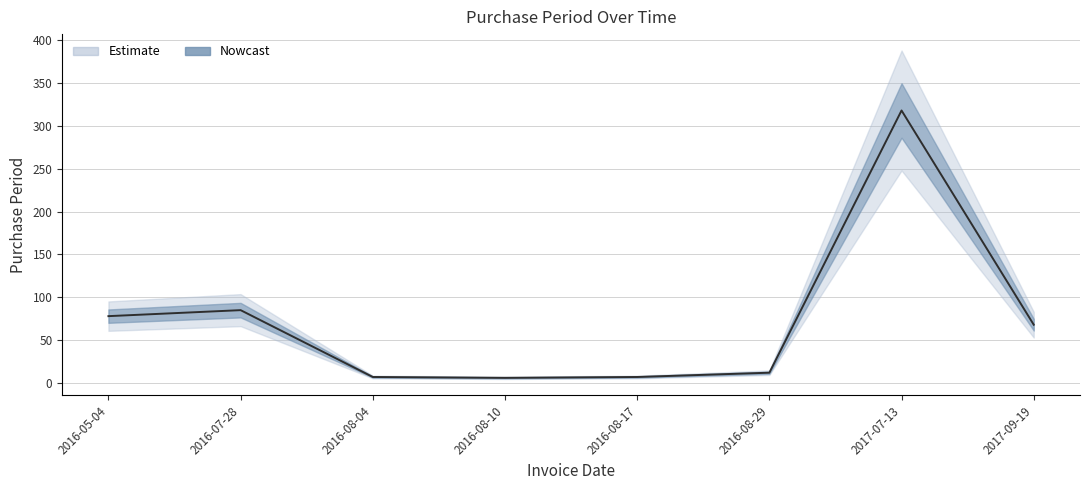

Is it true that the value at 2017-09-19 is 111?

False